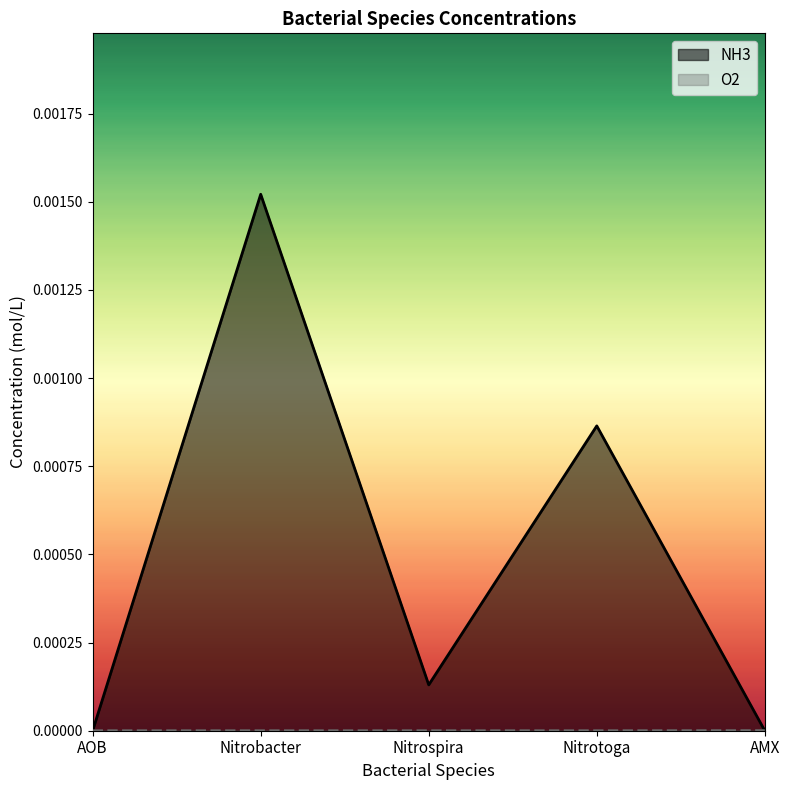

What is the label of the 4th point from the left?

Nitrotoga